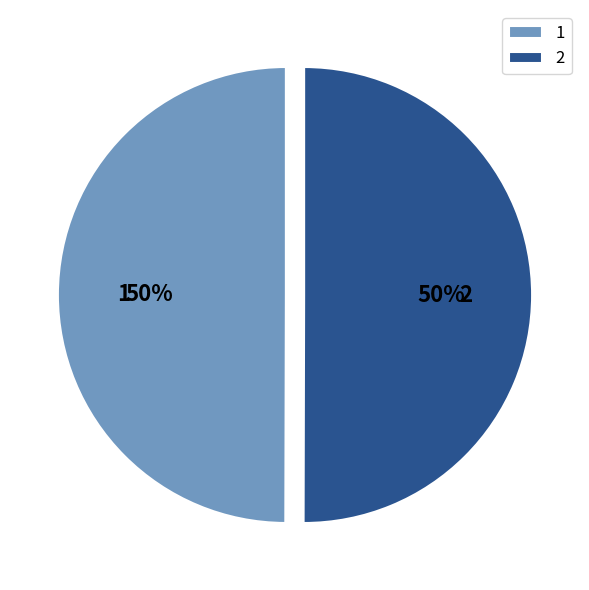

Is the sum of 1 and 2 greater than half?

Yes